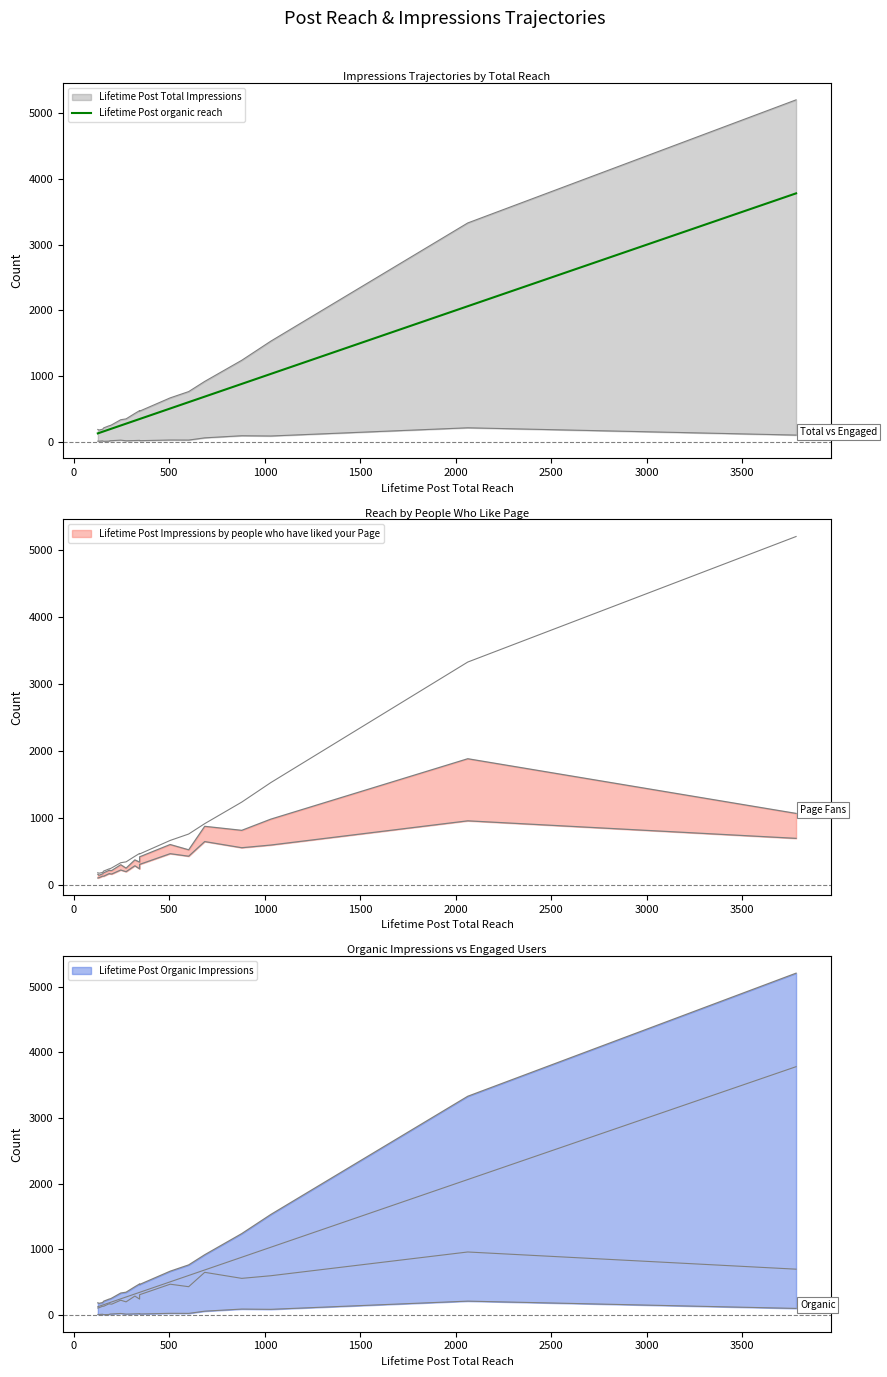

What is the difference between the second highest and minimum values?

1938